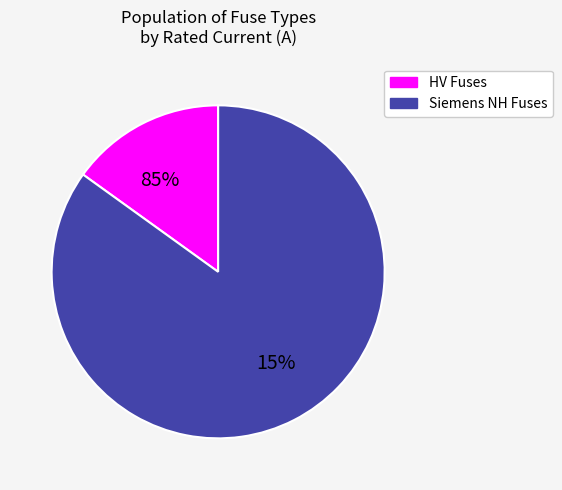

True or false: HV 16A accounts for 7% of the total.

False